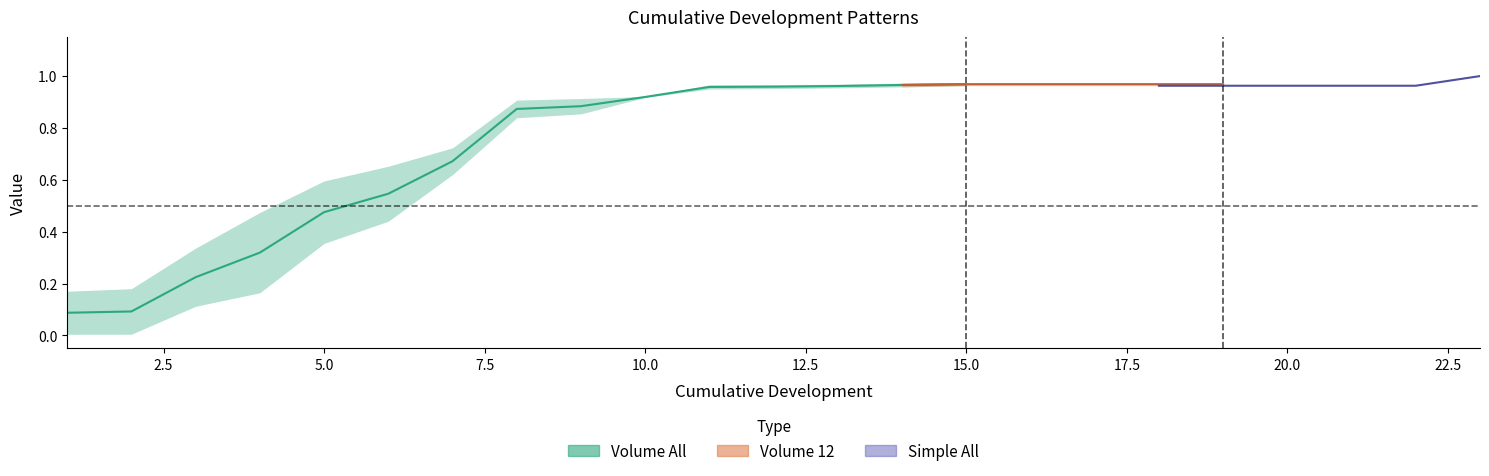

Is it true that Simple All equals 0.2 at 15?

False